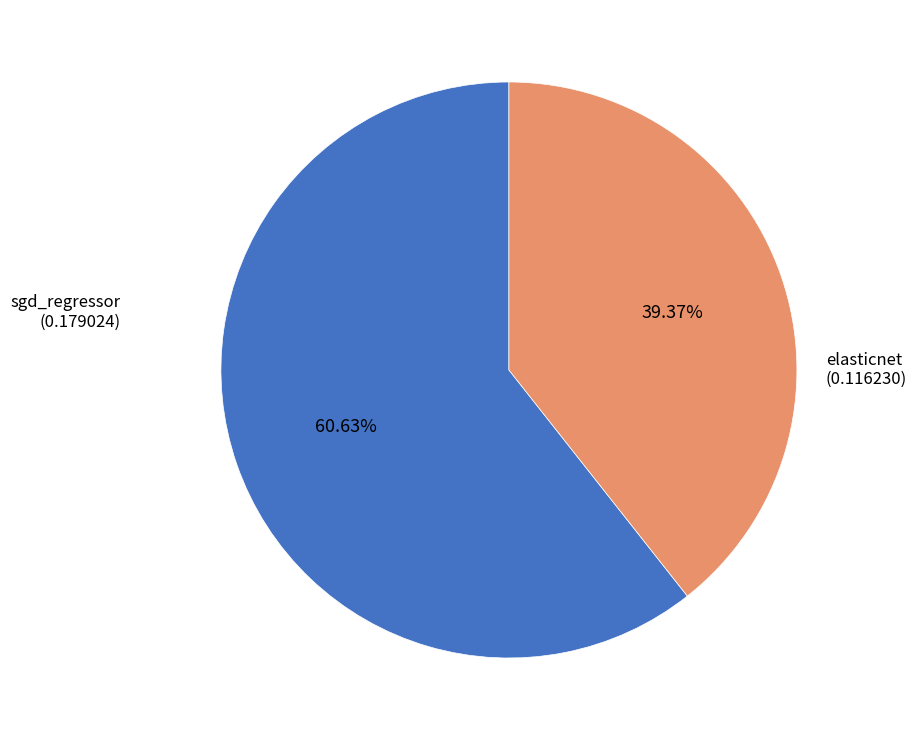

The sgd_regressor slice represents 74% of the pie. True or false?

False